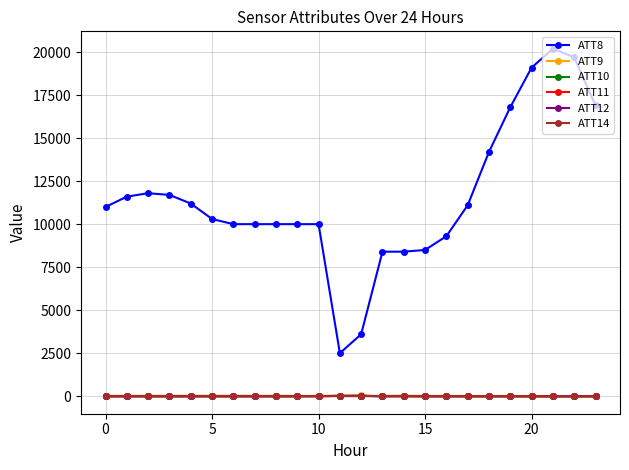

What is the maximum value shown in the chart?

20200.0